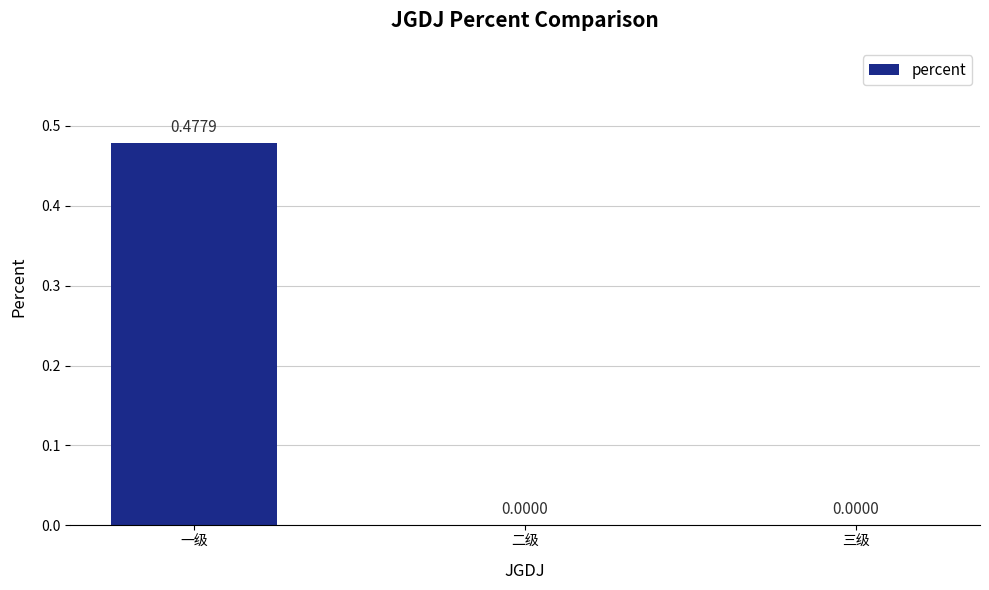

At which category does the chart reach its peak across all series?

一级